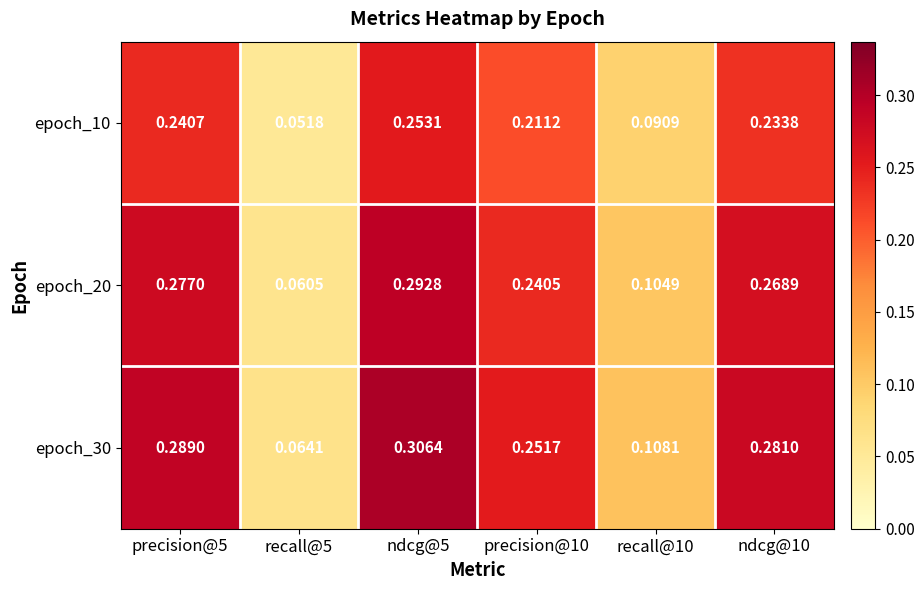

Is the value of epoch_10 at recall@10 greater than the value of epoch_30 at precision@5?

No